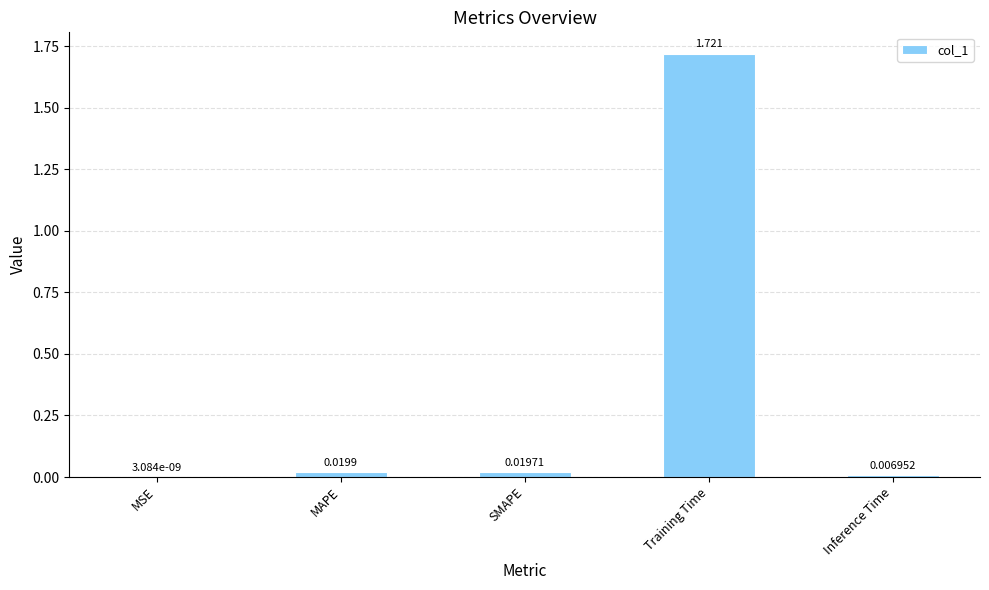

Where is the data nearest to the value 0?

MSE